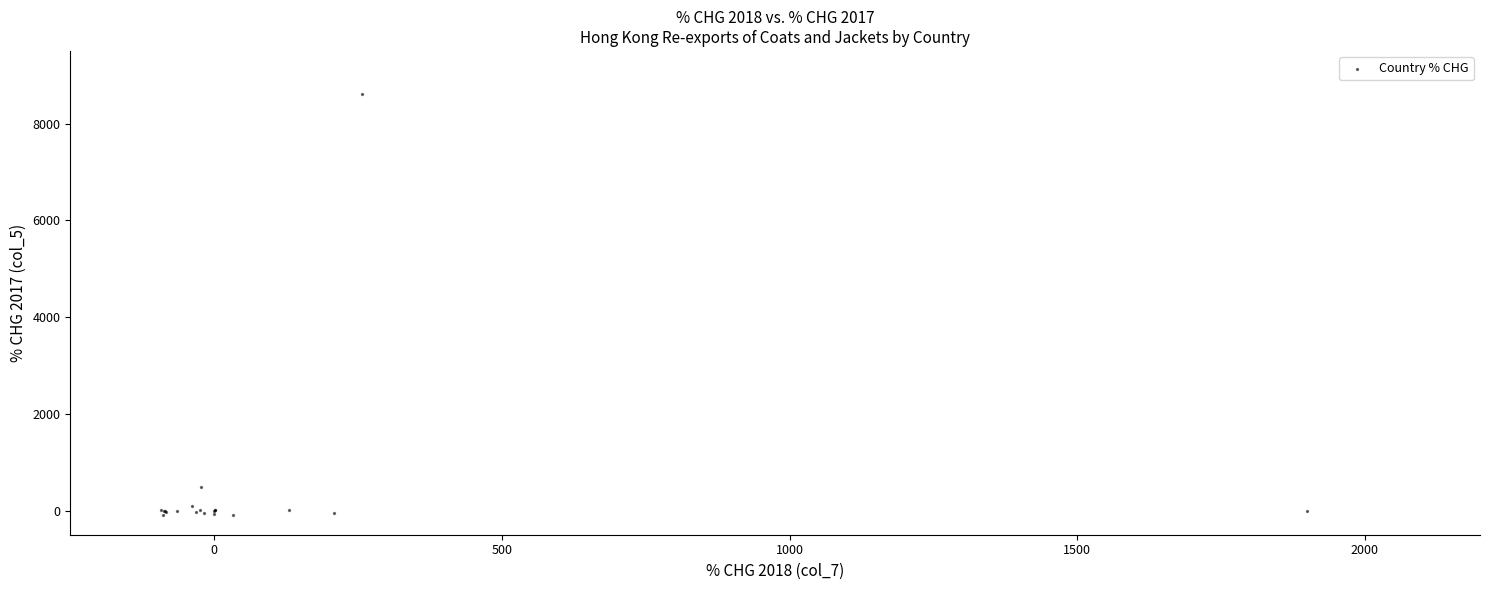

What Y value in the scatter plot is closest to 4256?

491.8